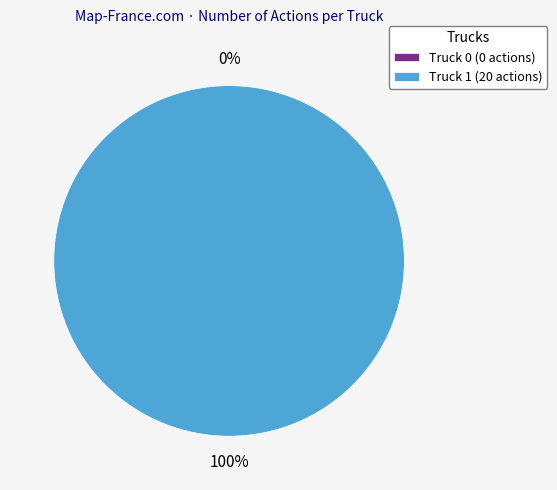

To the nearest percent, what is the difference between the Truck 1 and Truck 0 slice percentages?

100%